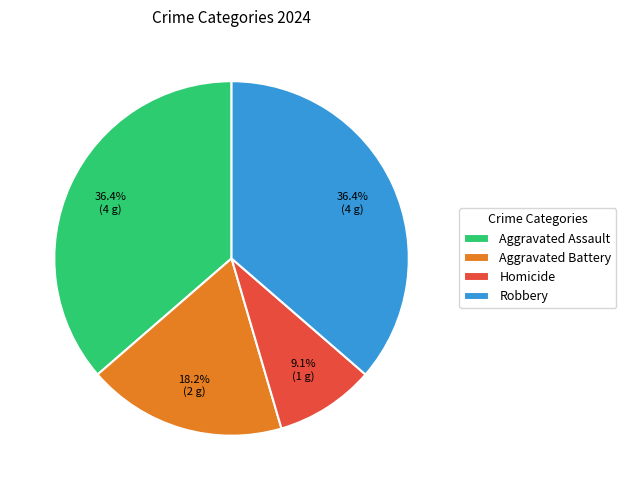

Approximately how many times larger is the value at Homicide compared to Aggravated Battery?

0.5